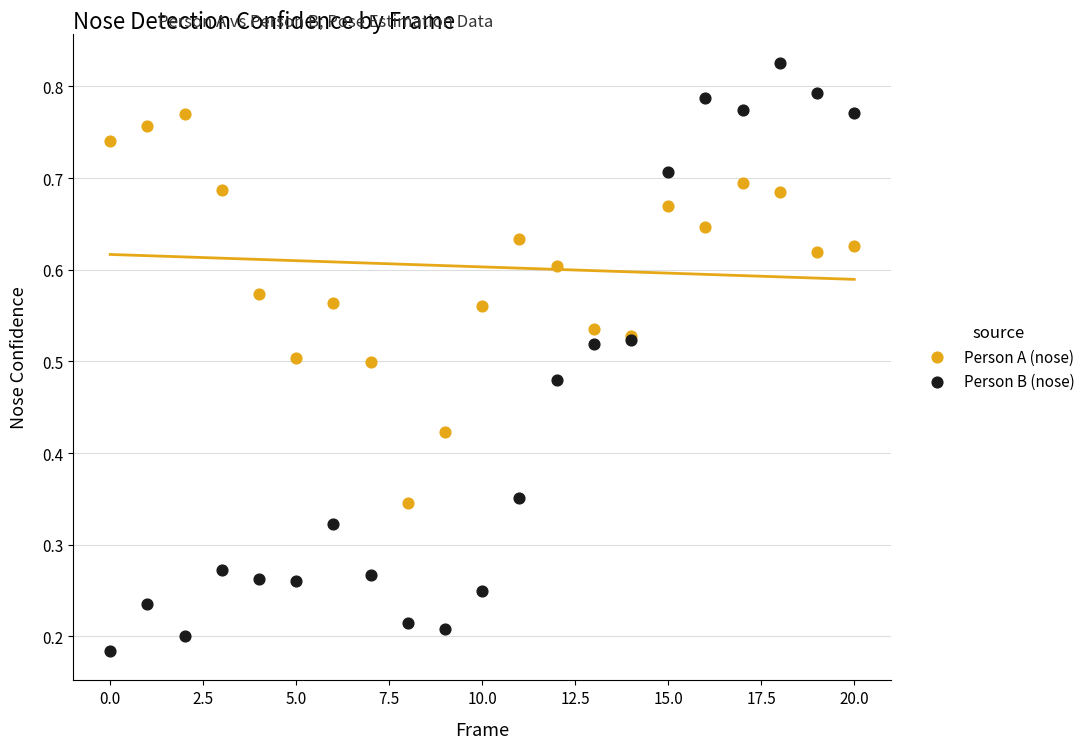

What are all the series names shown in the legend?

Person A (nose), Person B (nose)